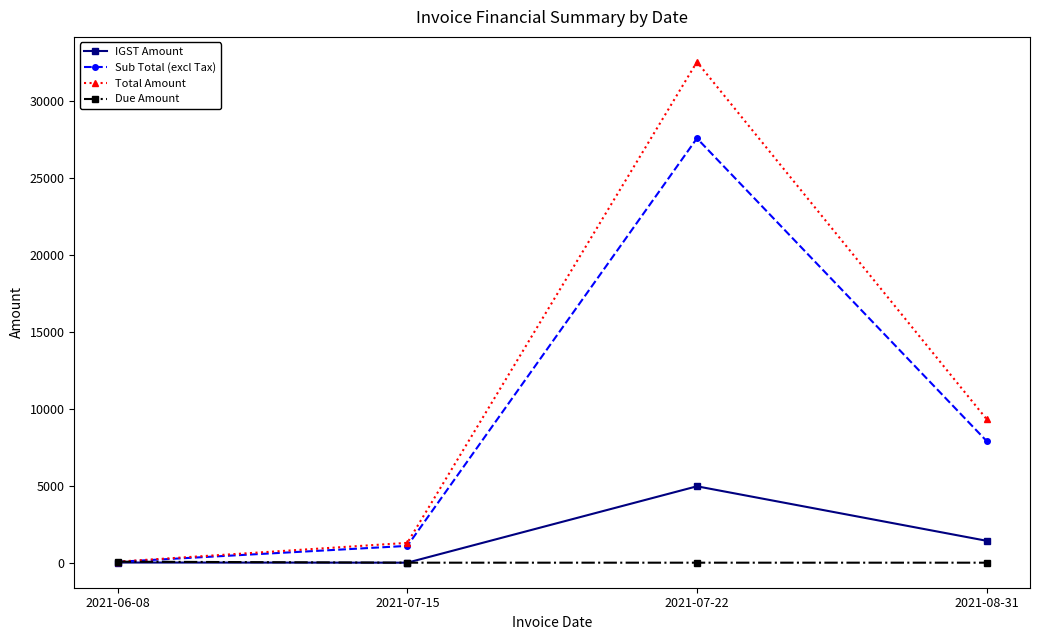

How many interior local peaks does the Total Amount series have?

1